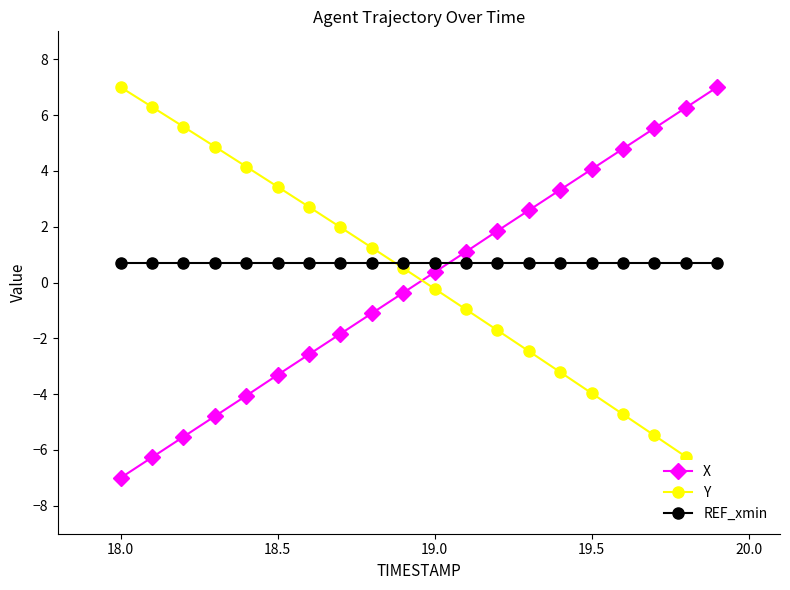

True or false: Y and X intersect in this chart.

True